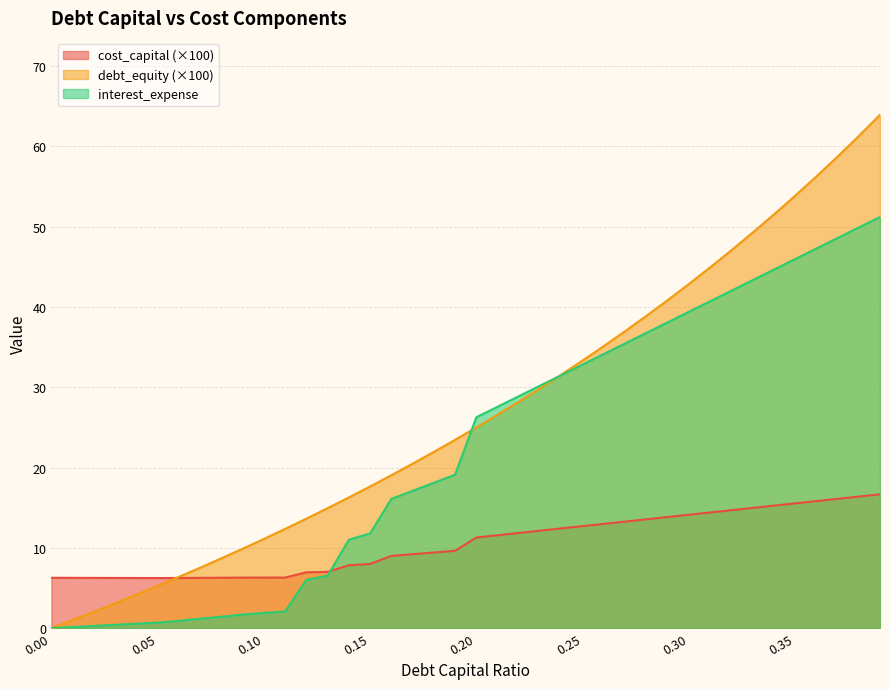

Where do debt_equity and cost_capital first cross each other?

0.13 and 0.14